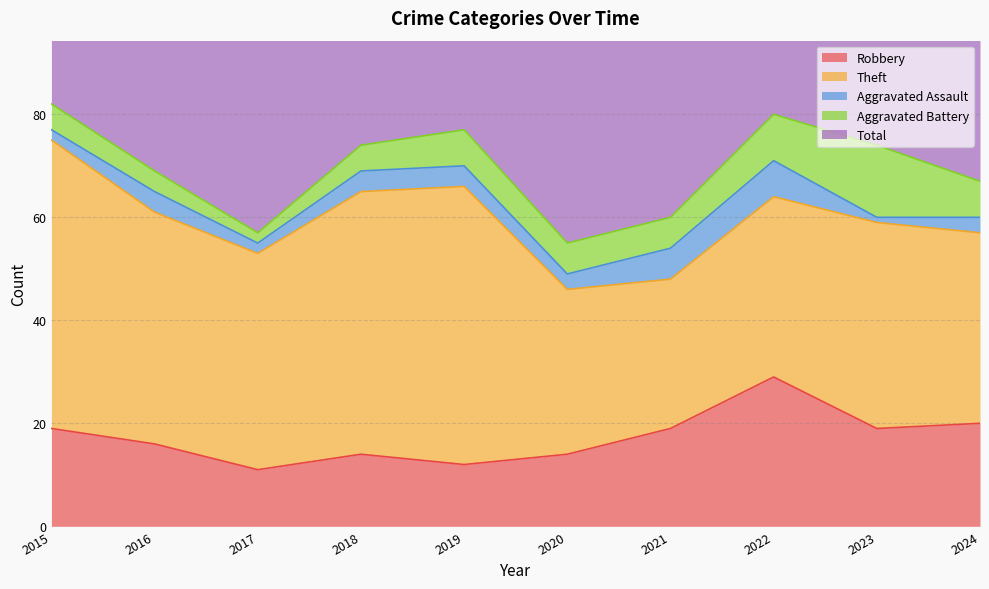

At 2022, list the series in order from largest to smallest.

Total, Theft, Robbery, Aggravated Battery, Aggravated Assault